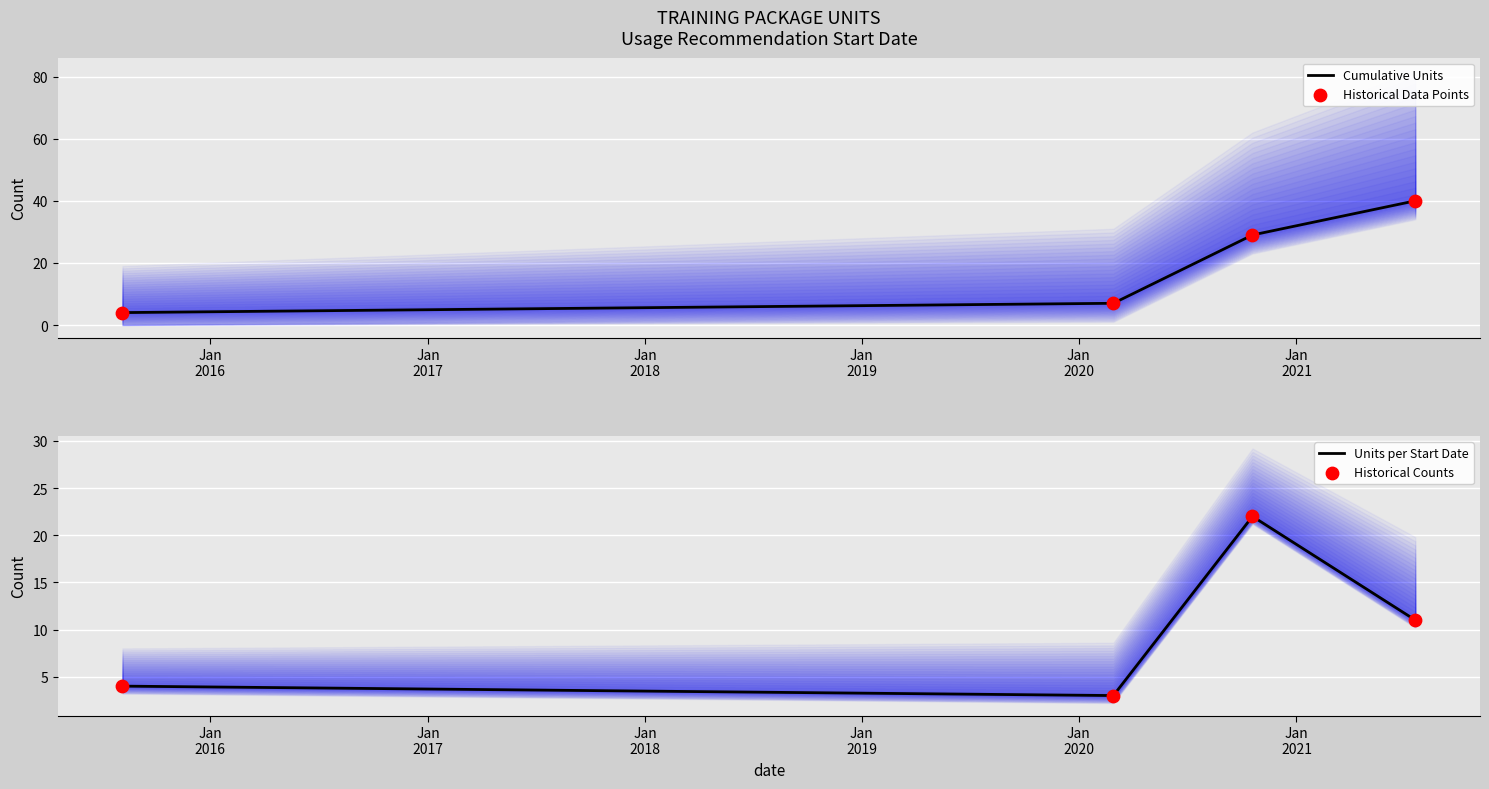

Which series reaches the maximum Y coordinate?

Cumulative Units